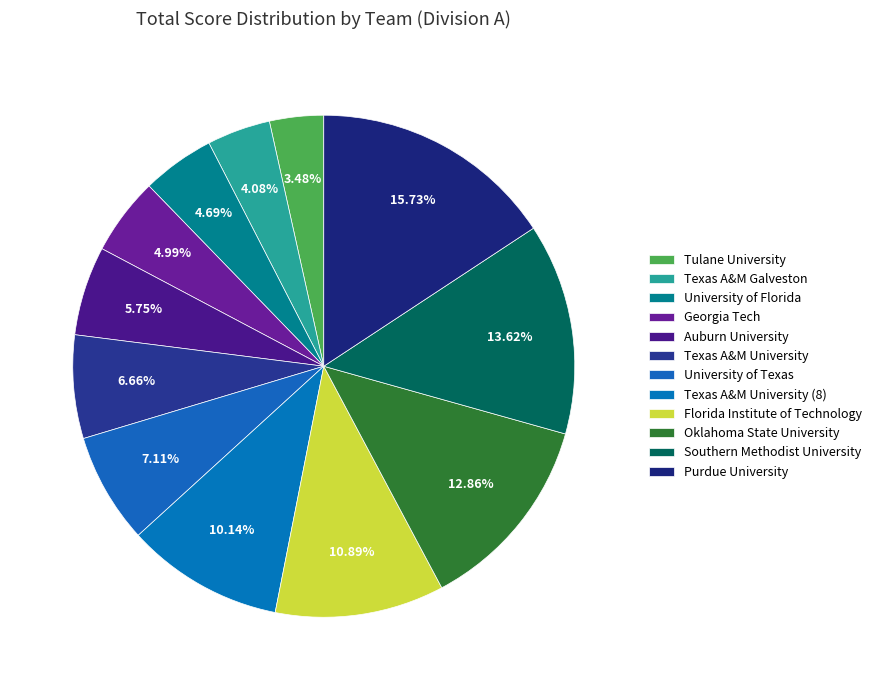

How many slices are in this pie chart?

12